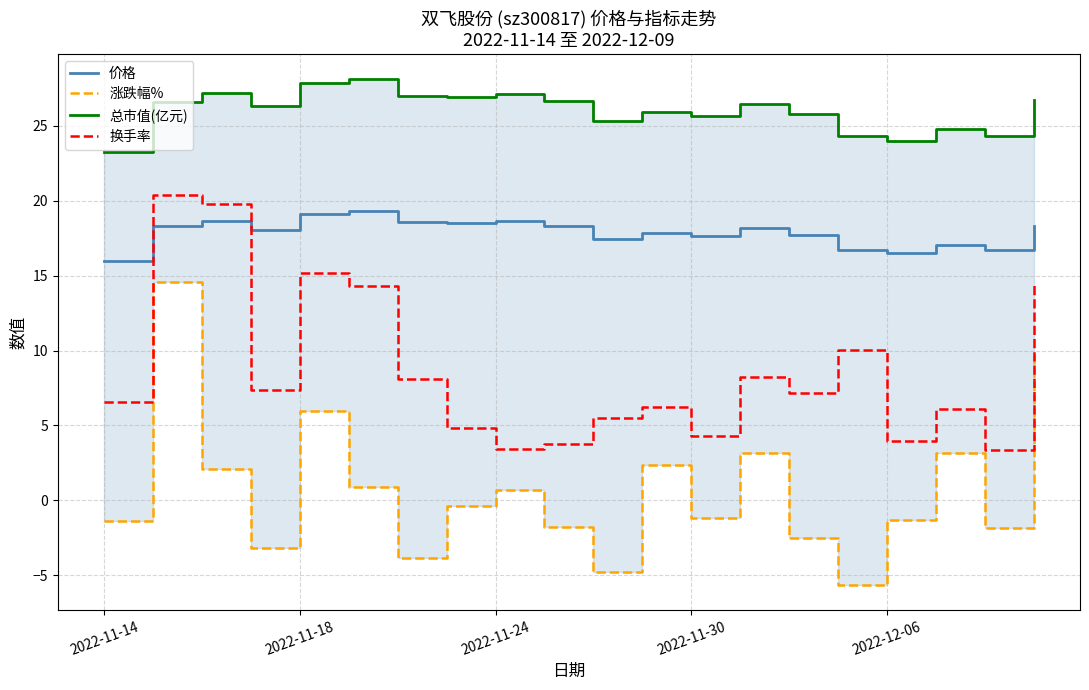

List the series in order of their overall mean, highest first.

总市值(亿元), 价格, 换手率, 涨跌幅%